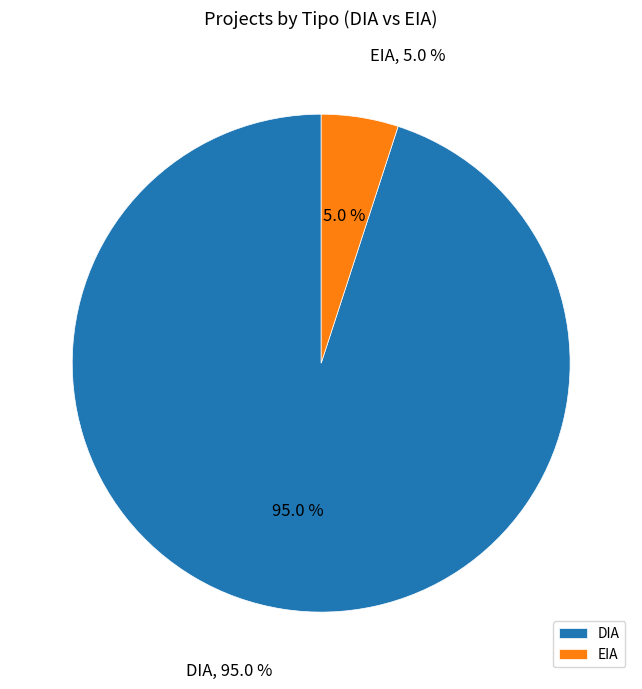

To the nearest percent, what is the combined percentage of DIA and EIA?

100%